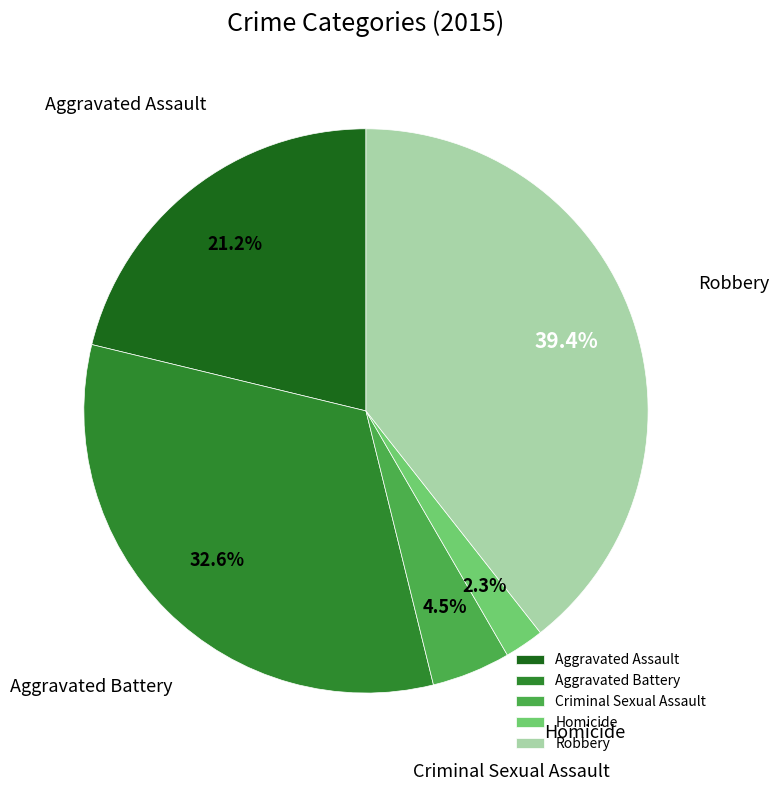

Is there a majority slice in this chart?

No